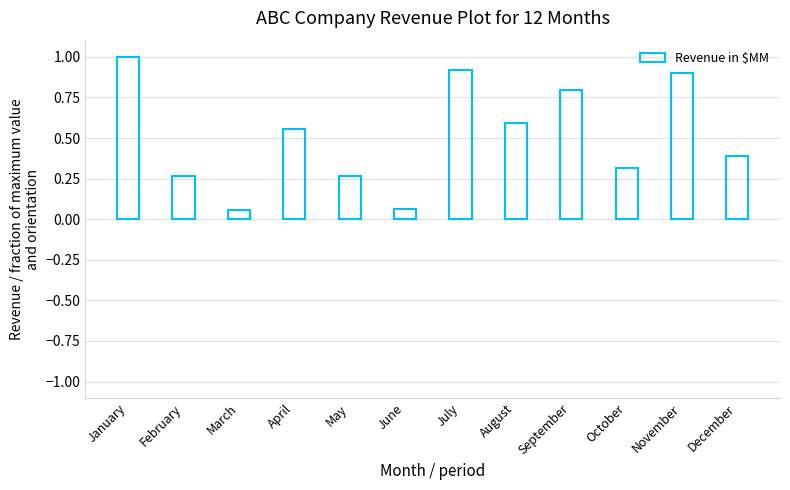

Which has a higher value, February or October?

October